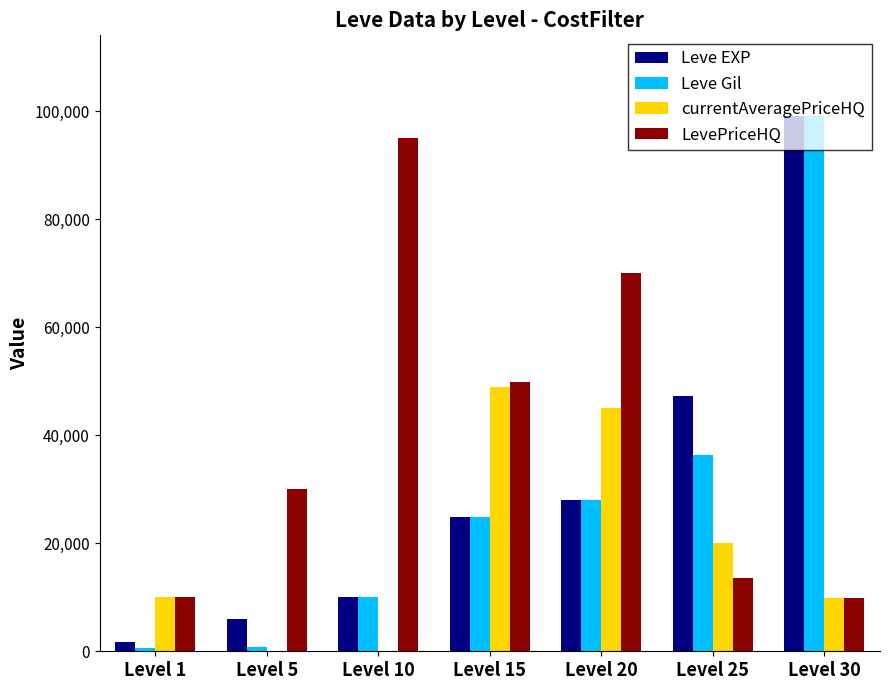

What is the maximum value shown in the chart?

99220